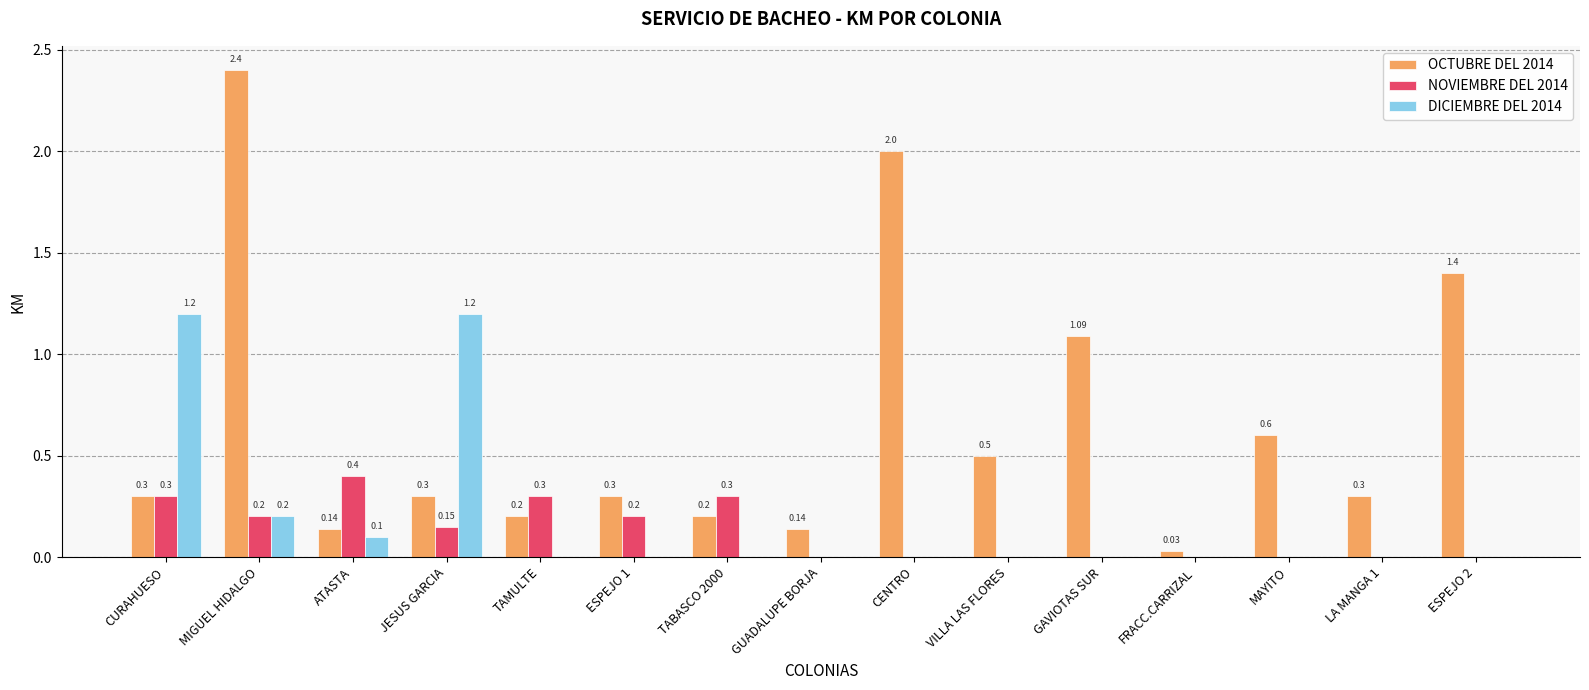

Between ESPEJO 1 and ESPEJO 2, which series saw the biggest shift?

OCTUBRE DEL 2014